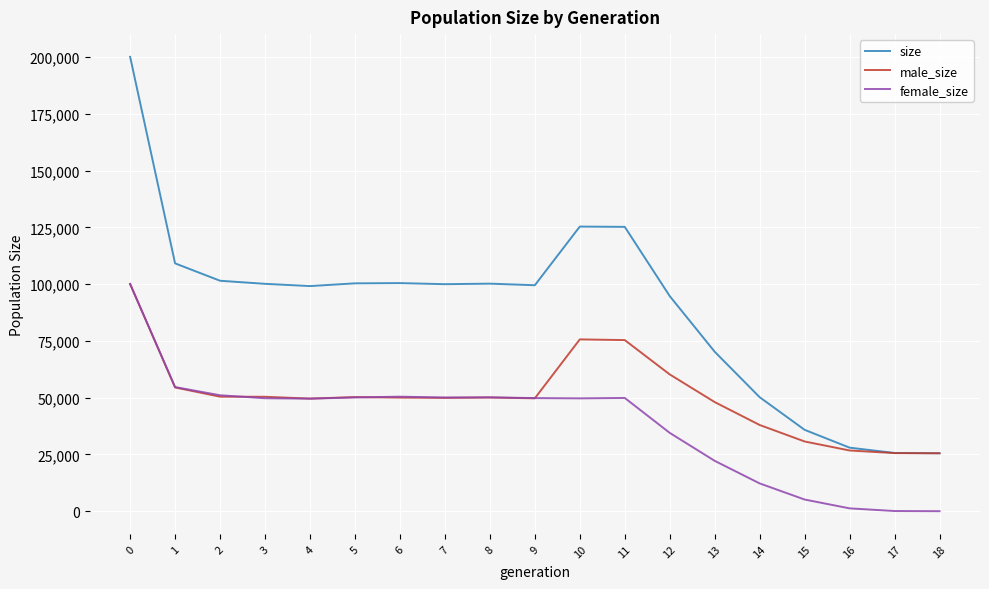

How many series are shown in this chart?

3